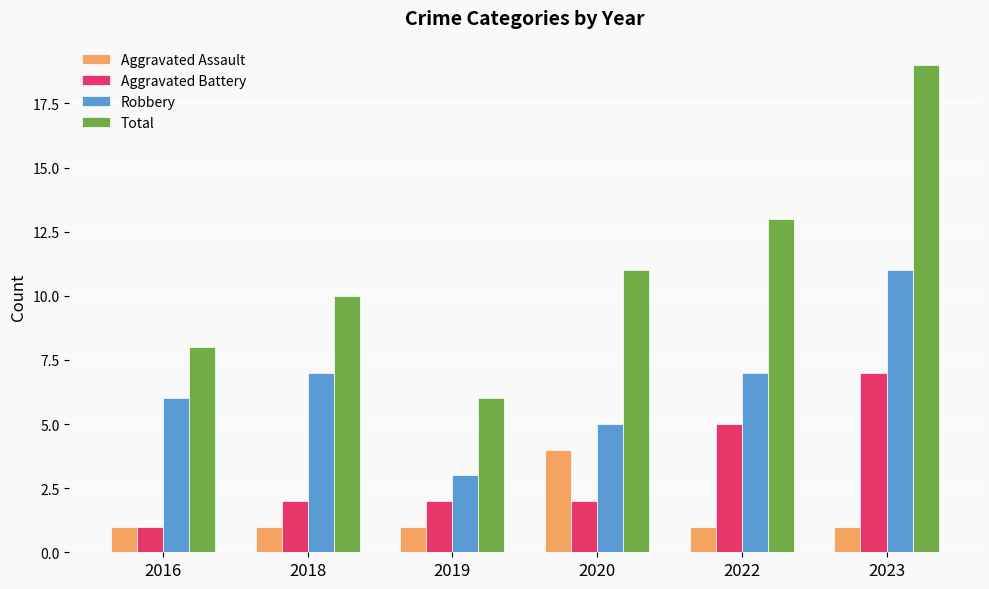

What is the minimum value for Aggravated Assault?

1